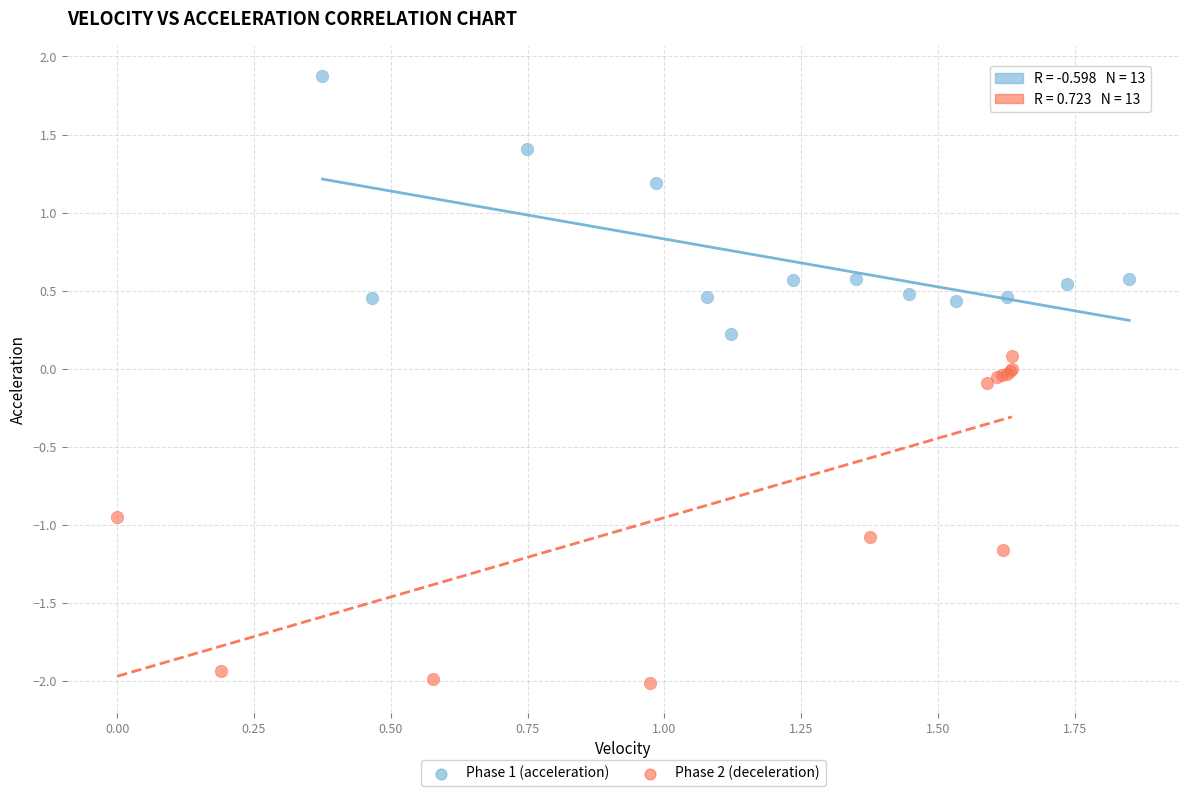

What are all the series names shown in the legend?

Phase 1 (acceleration), Phase 2 (deceleration)